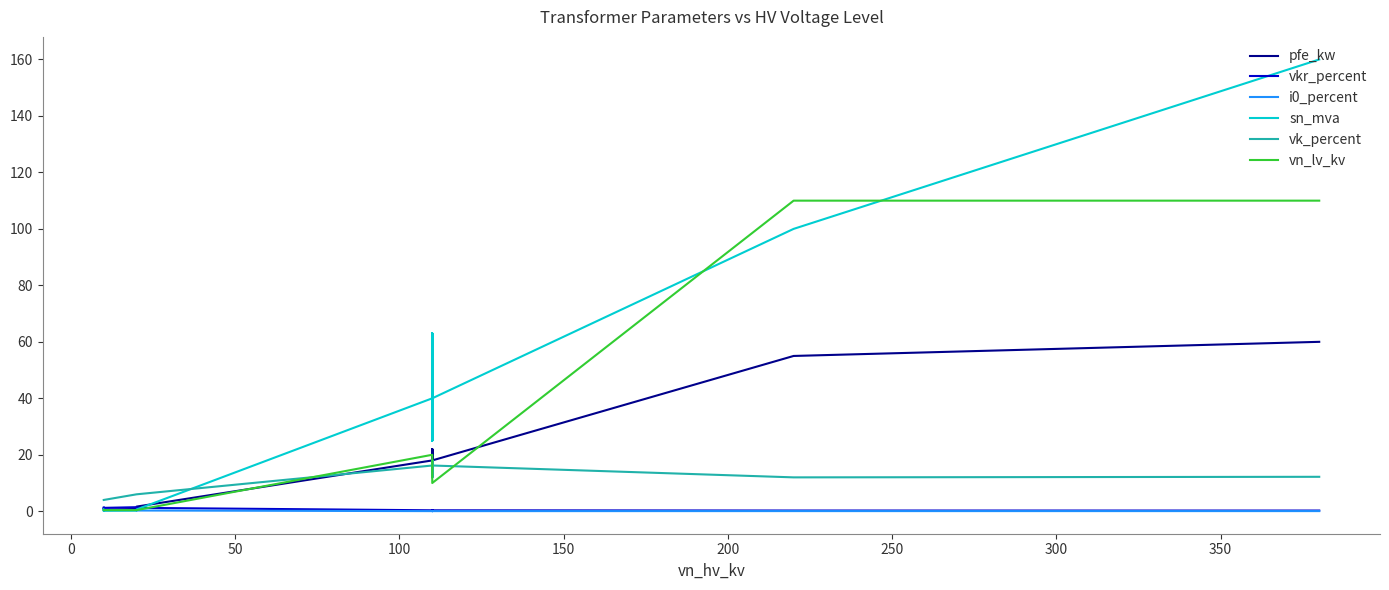

At how many categories does at least one series exceed 127?

1